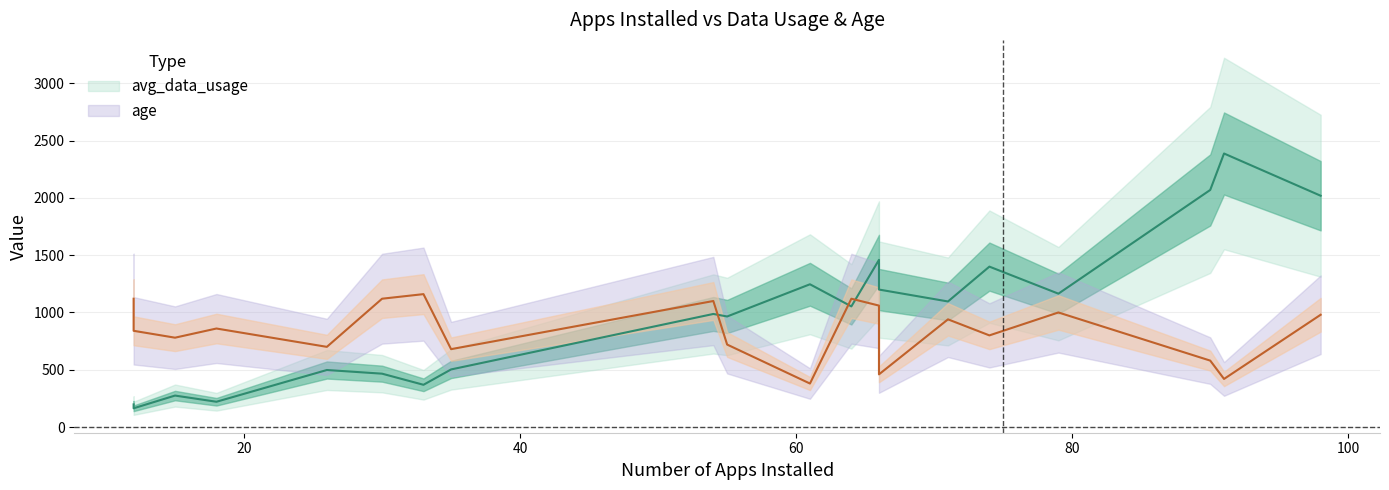

Is this an area chart (filled region under the line)?

No